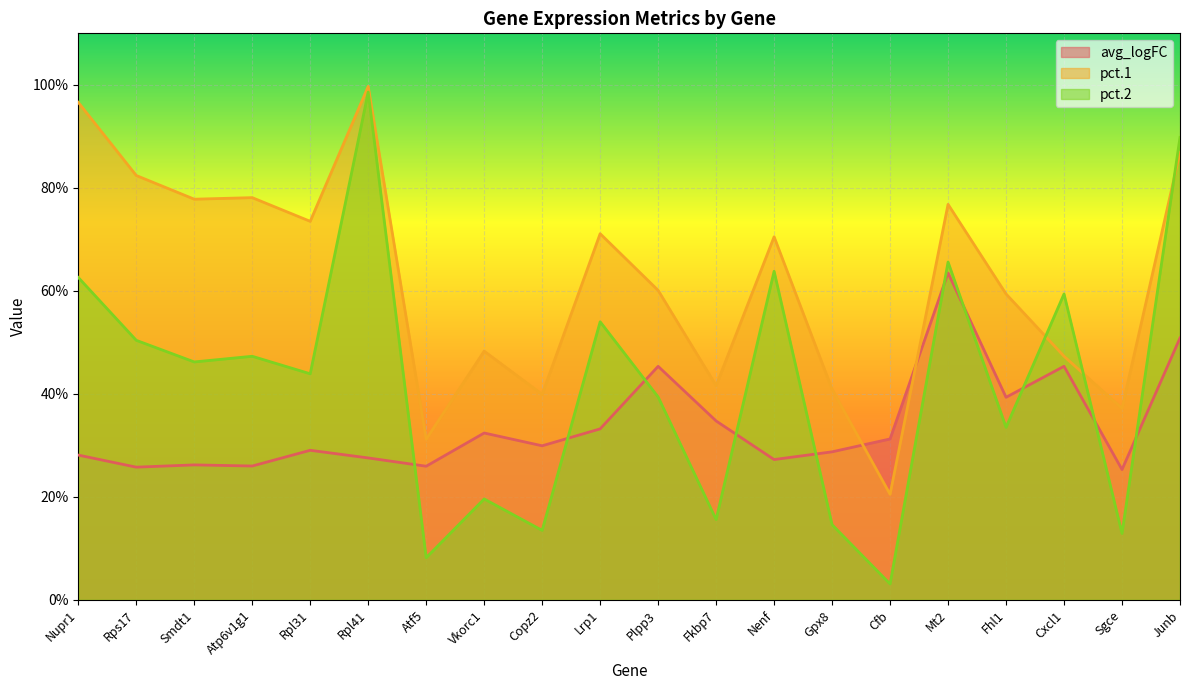

Where is the first local maximum for pct.2?

Atp6v1g1